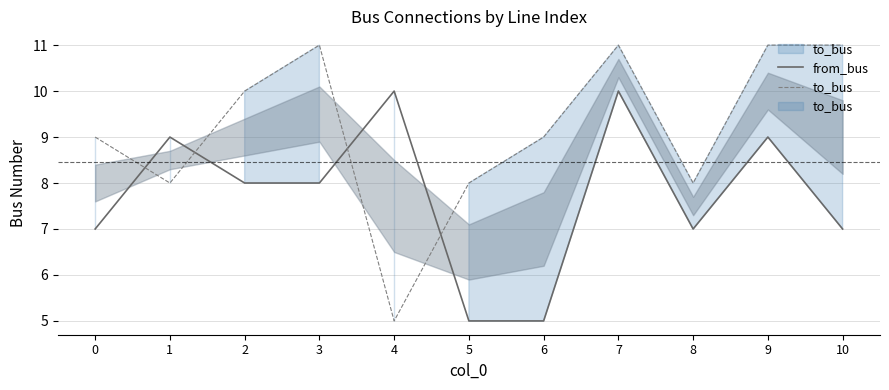

True or false: from_bus has more than 2 points higher than both neighbors.

True